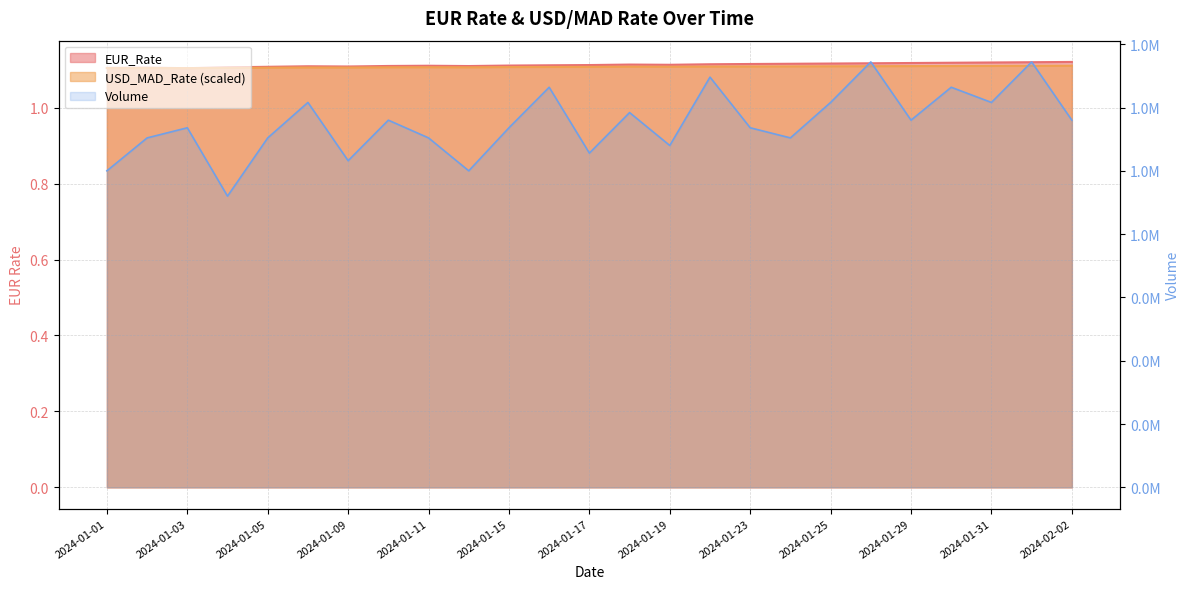

At which category does USD_MAD_Rate reach its first local valley?

2024-01-03